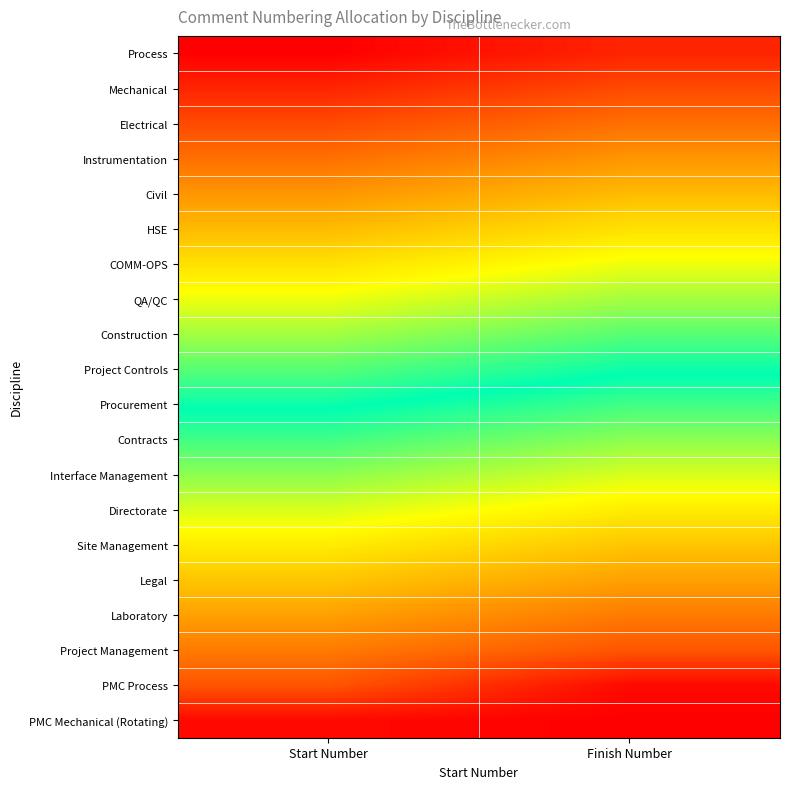

Which series has the largest total across all categories?

PMC Mechanical (Rotating)